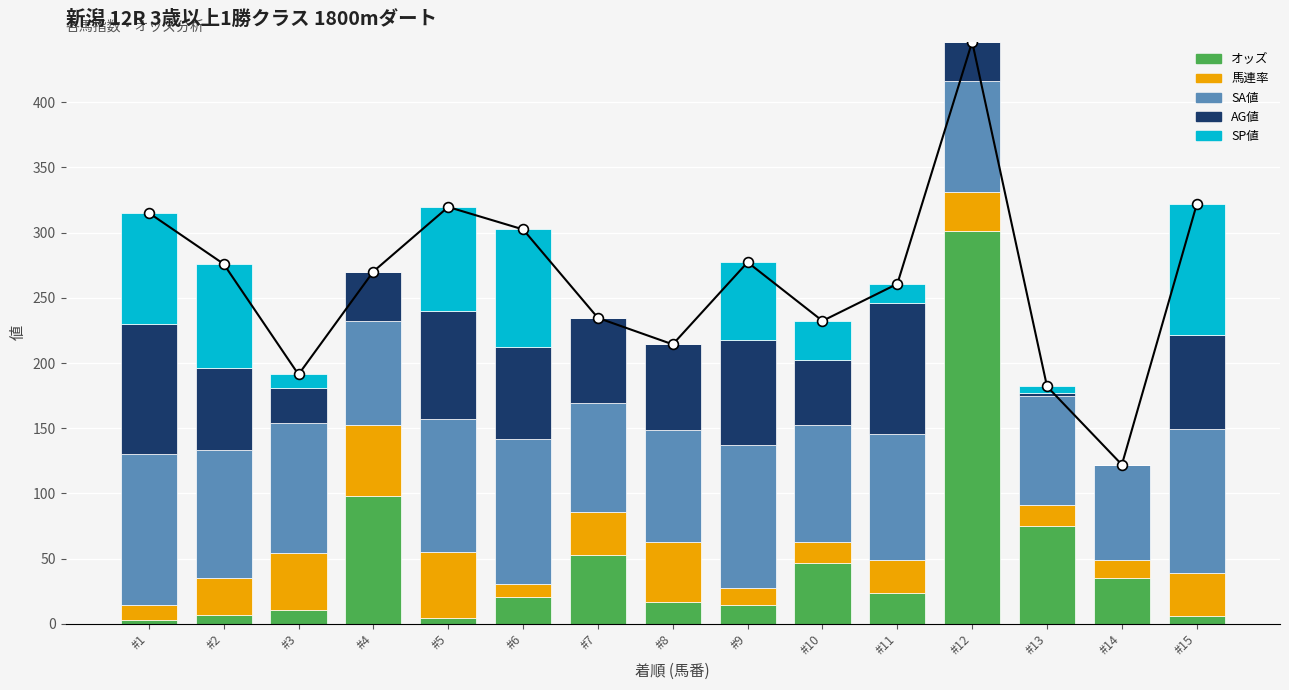

Which series has the widest spread of Y values?

オッズ